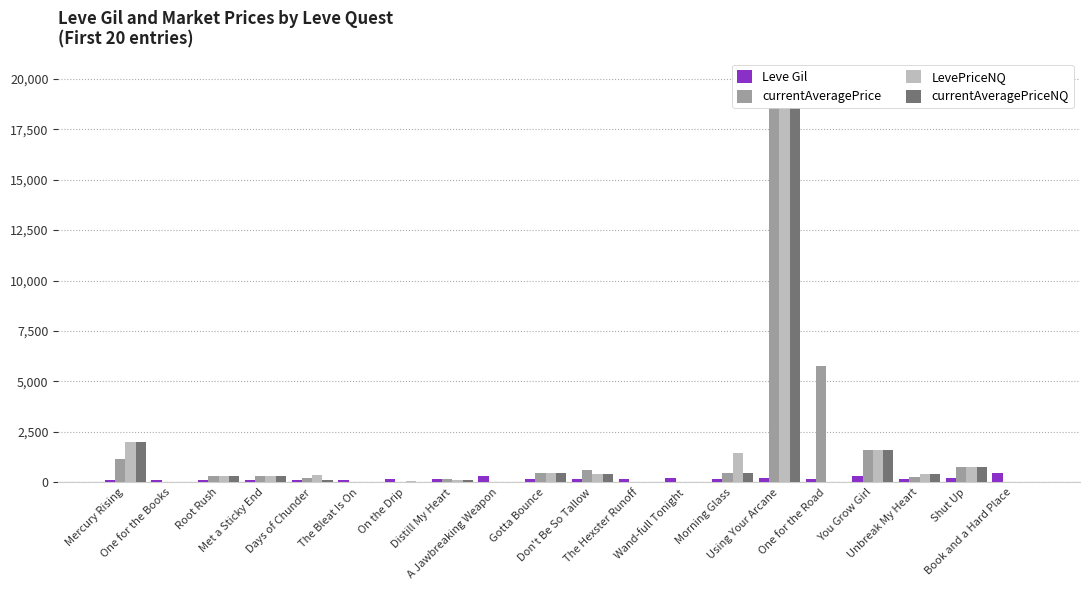

Which category has the lowest value across all series?

One for the Books